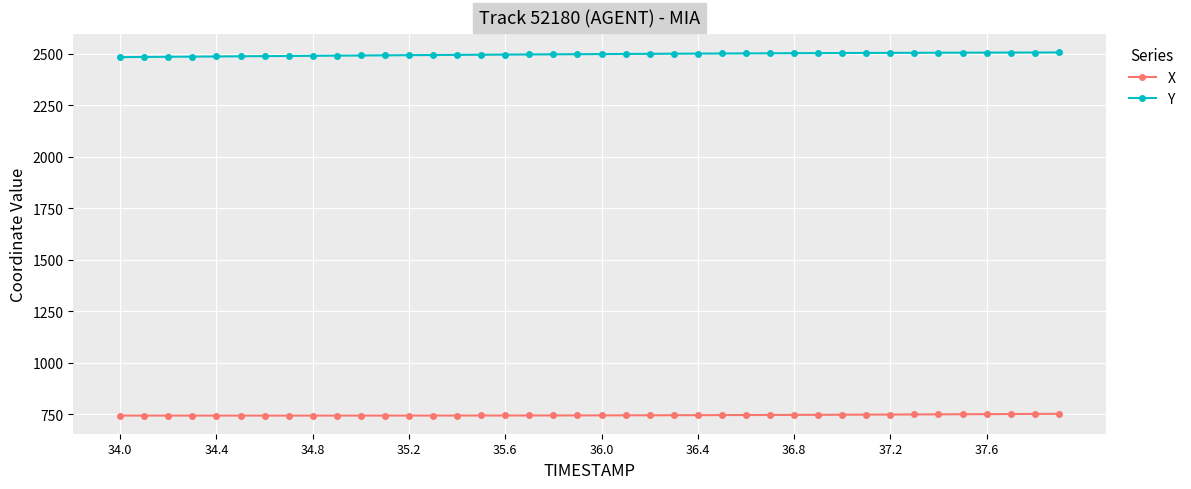

What is the average value of the Y series?

2497.7